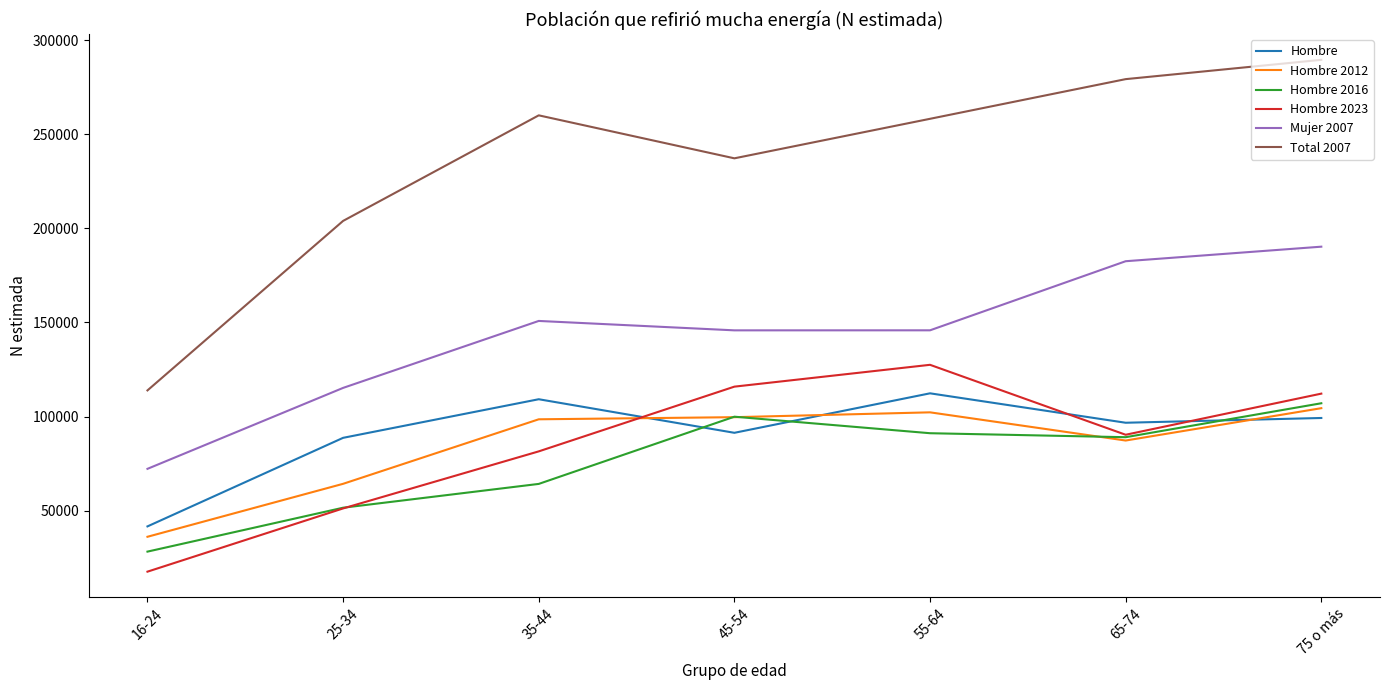

List the labels in order of Hombre 2023 value, smallest first.

16-24, 25-34, 35-44, 65-74, 75 o más, 45-54, 55-64